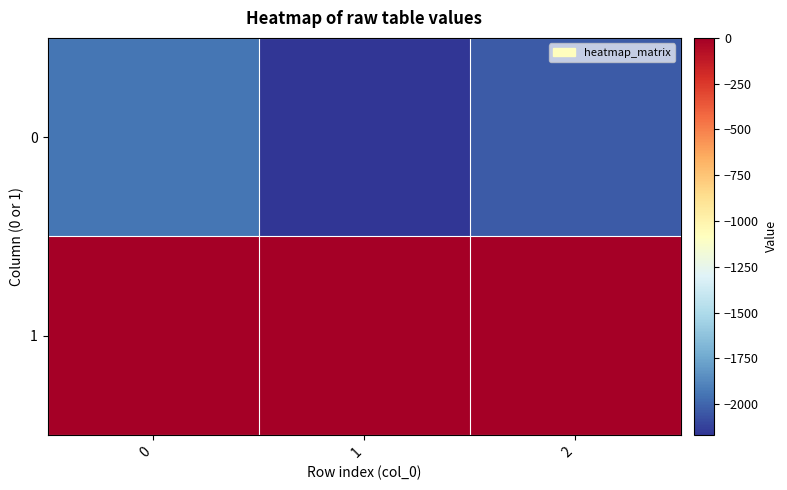

Which label corresponds to the smallest value in the chart?

1